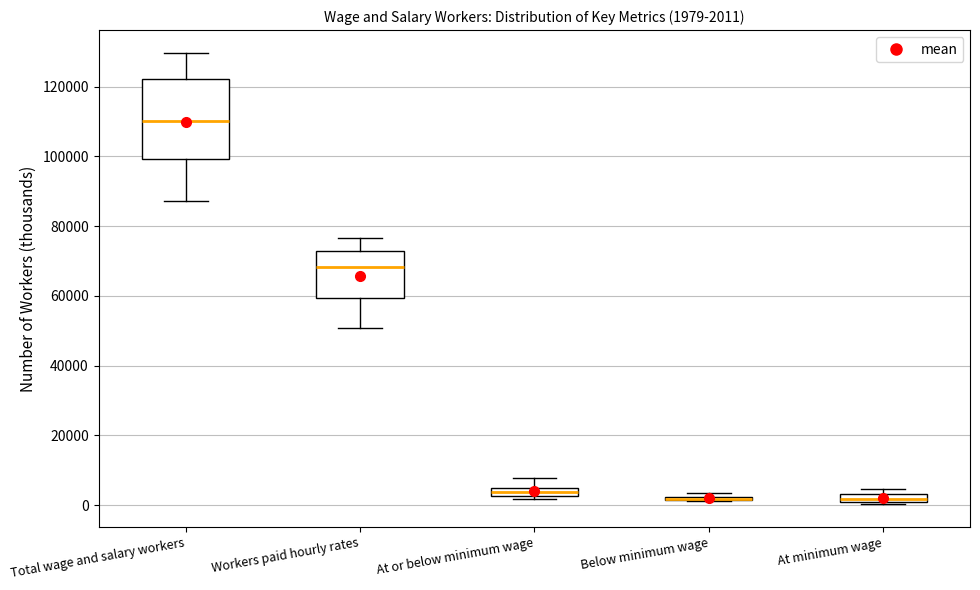

Which box is the tallest, from its lower edge to its upper edge?

Total wage and salary workers